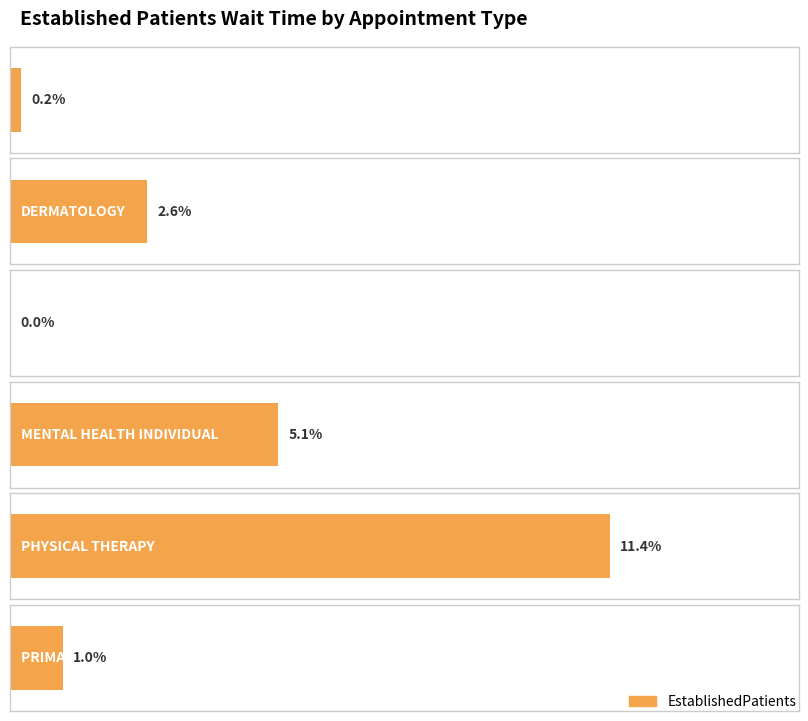

Does the chart contain any negative values?

No